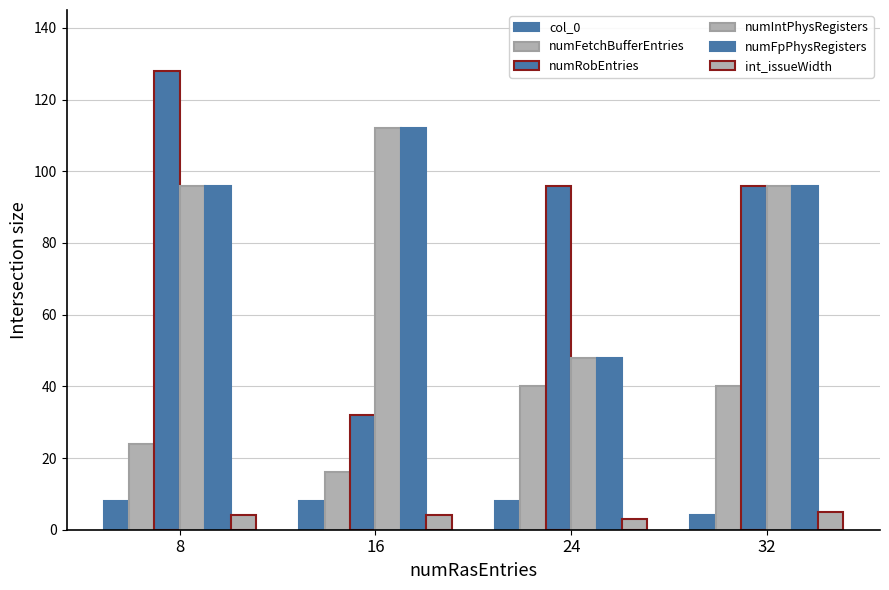

What is the minimum value for numRobEntries?

32